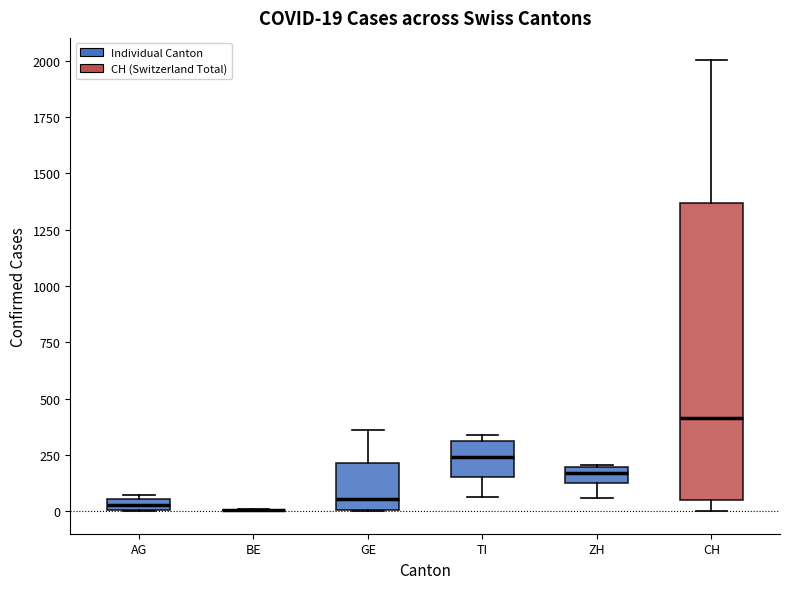

Which box is the tallest, from its lower edge to its upper edge?

CH